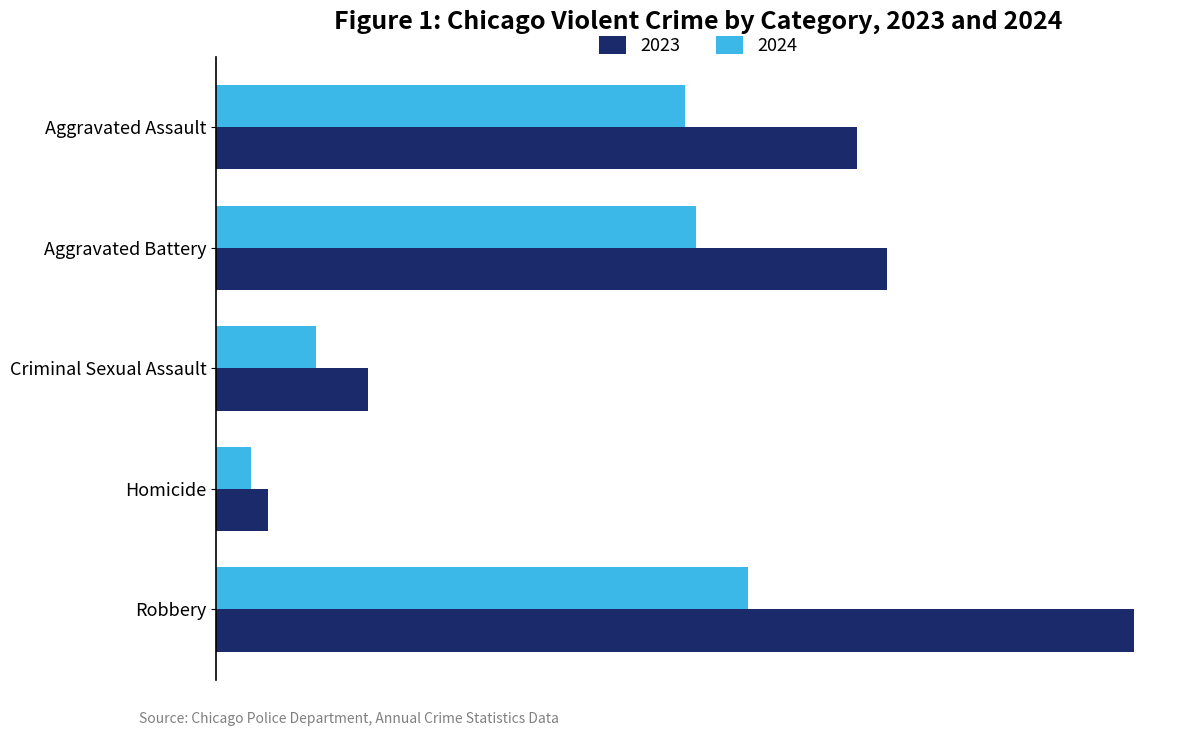

What is the label of the 4th bar from the right?

Aggravated Battery